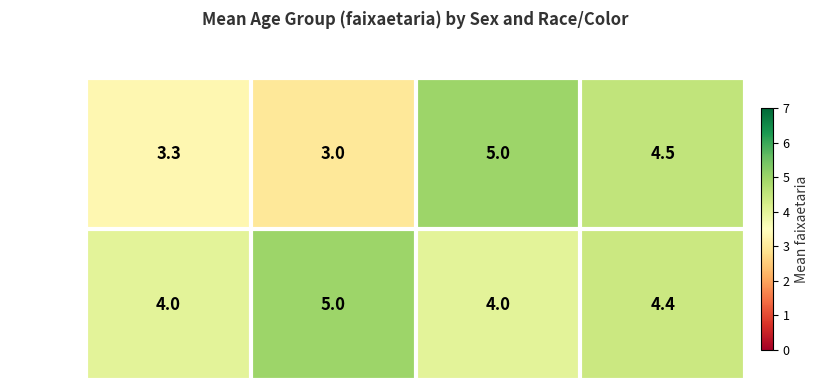

What is the difference between the highest and lowest values at racaCor=1?

2.0